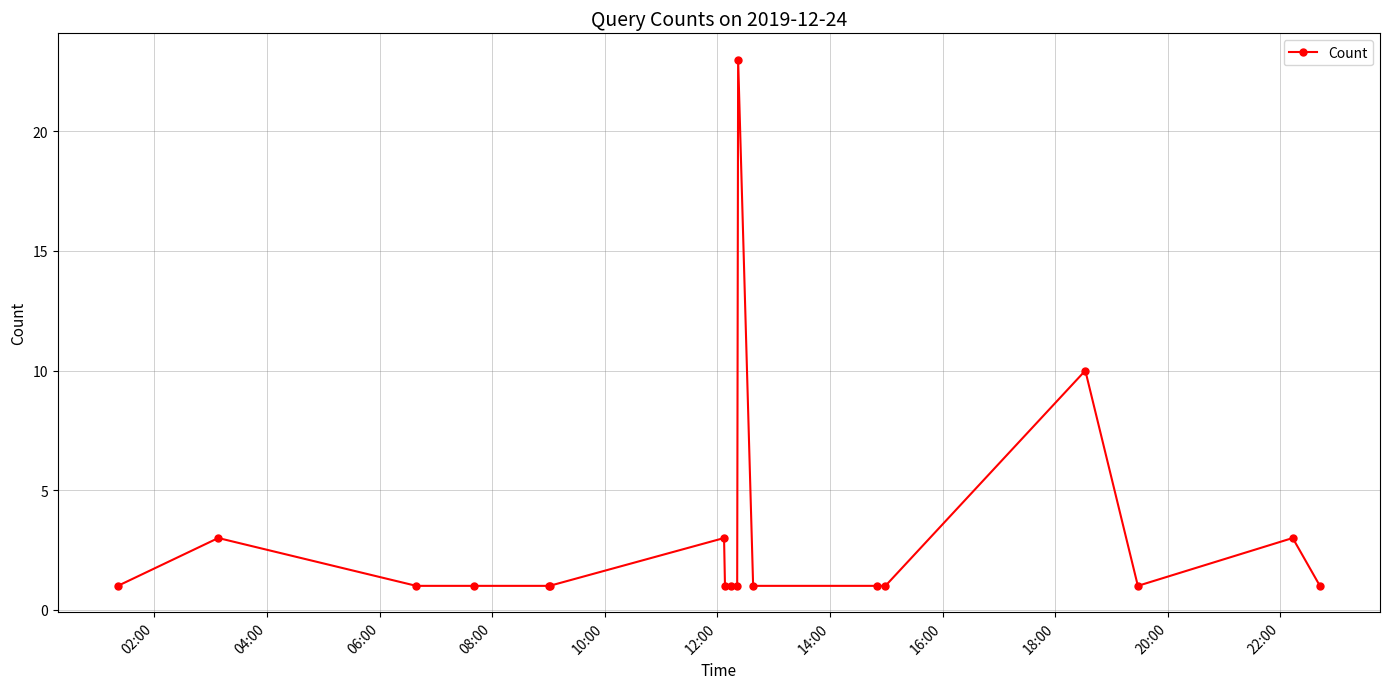

How many series are shown in this chart?

1